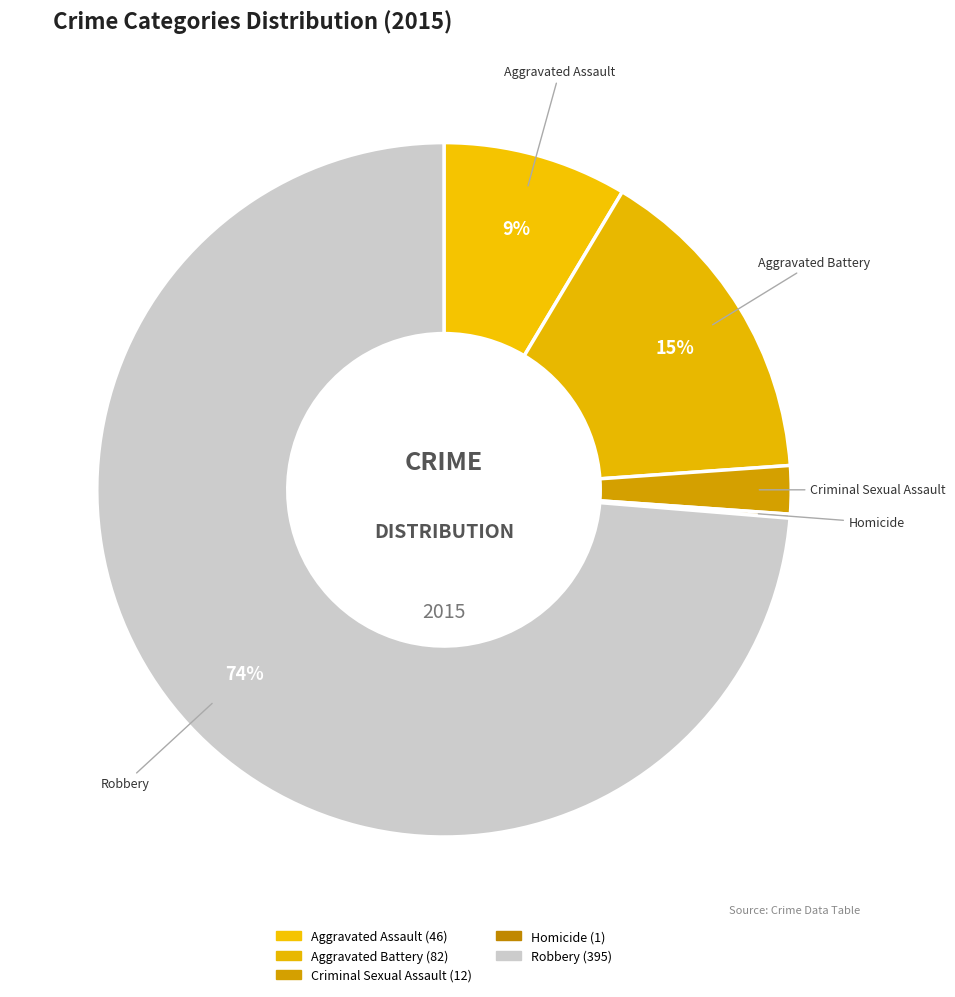

How many slices are in this pie chart?

5